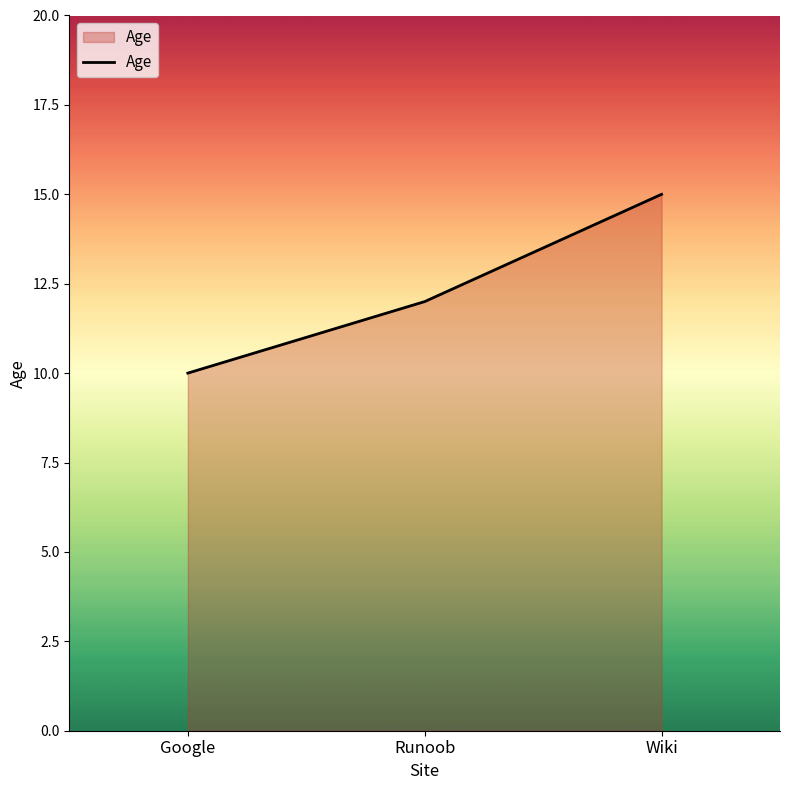

List the labels in order of value, largest first.

Wiki, Runoob, Google